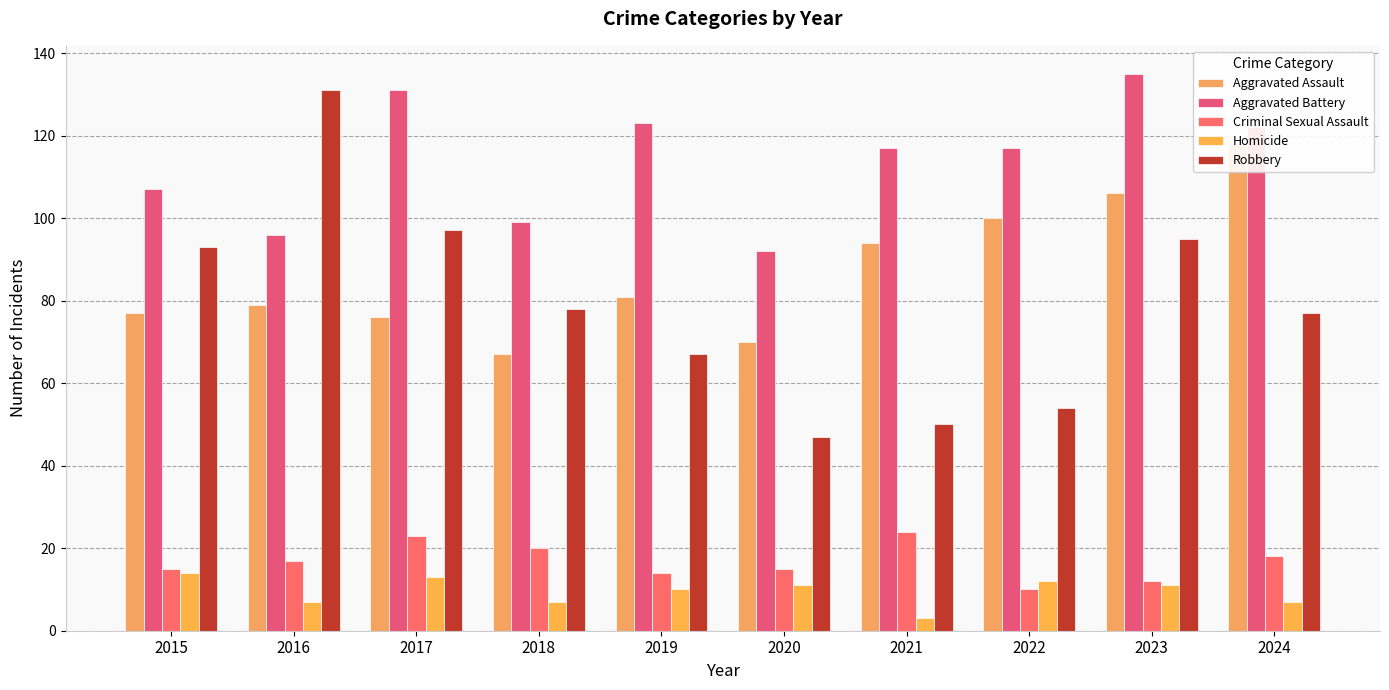

Read the Aggravated Assault value at 2015.

77